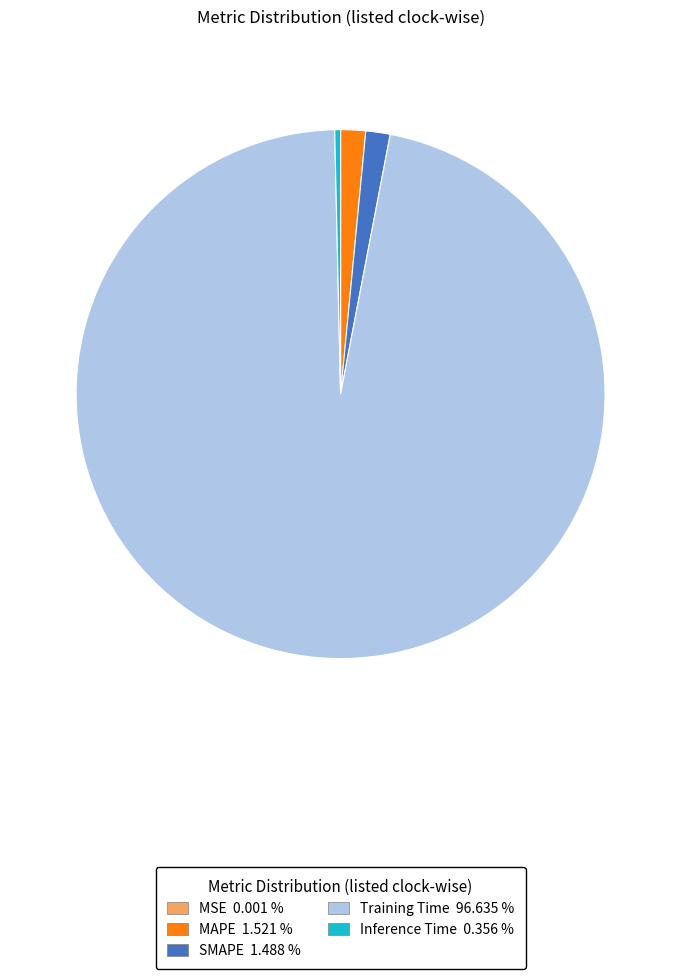

Which slice is the largest?

Training Time